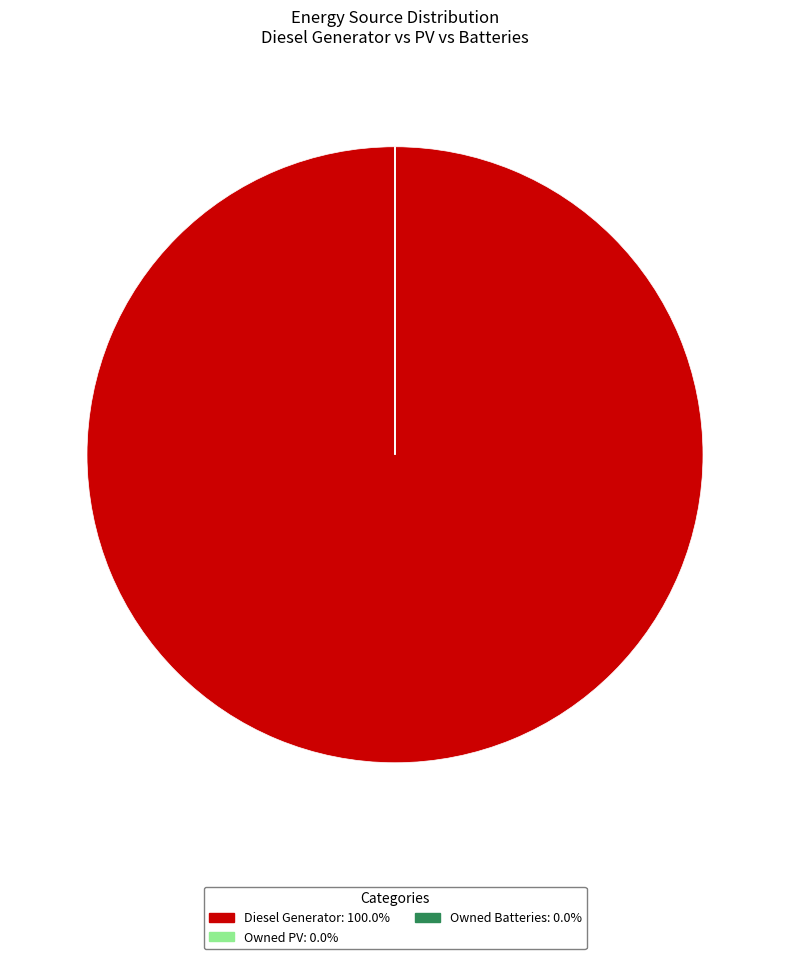

Does any single category account for the majority?

Yes